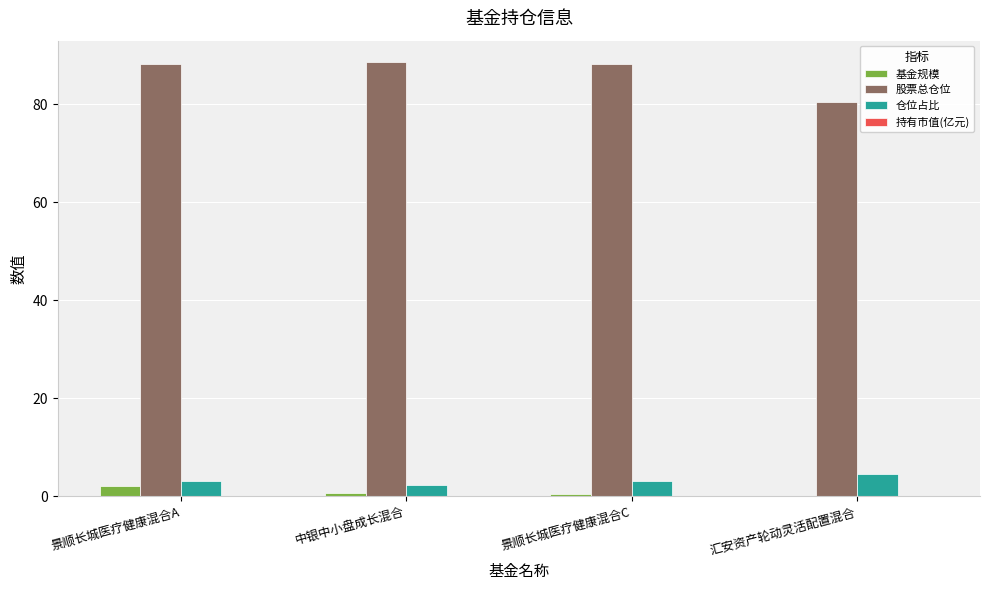

What is the total value across all series at 景顺长城医疗健康混合A?

93.5